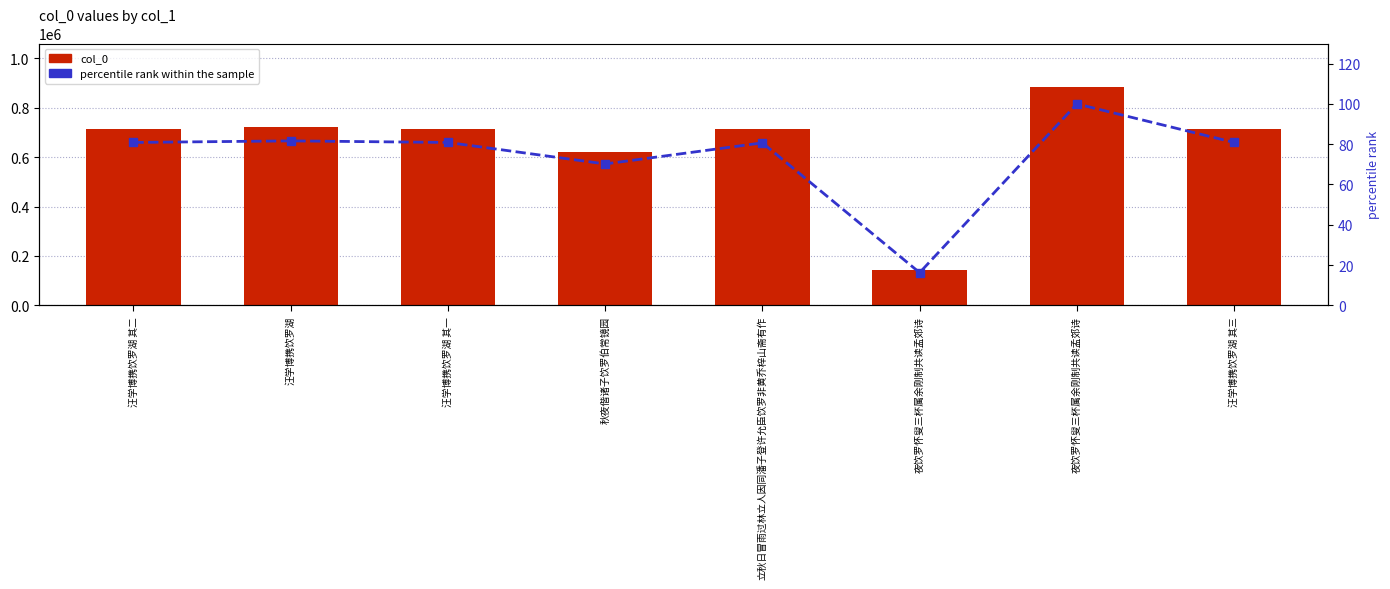

What are all the series names shown in the legend?

col_0, percentile rank within the sample